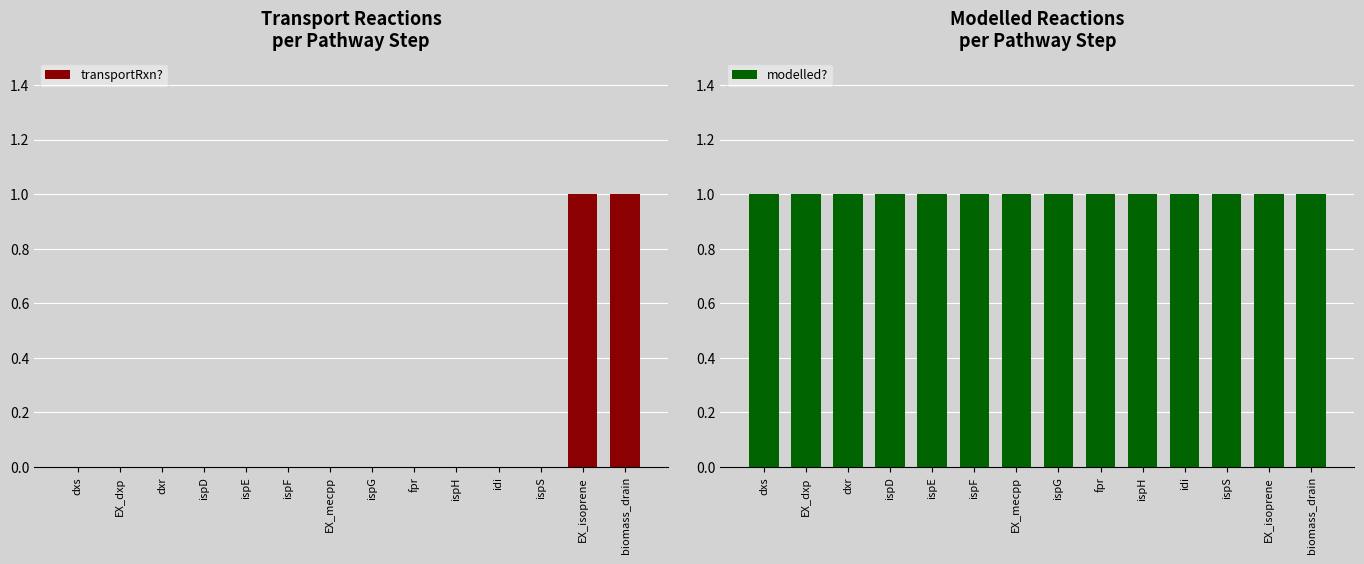

How many series are shown in this chart?

2